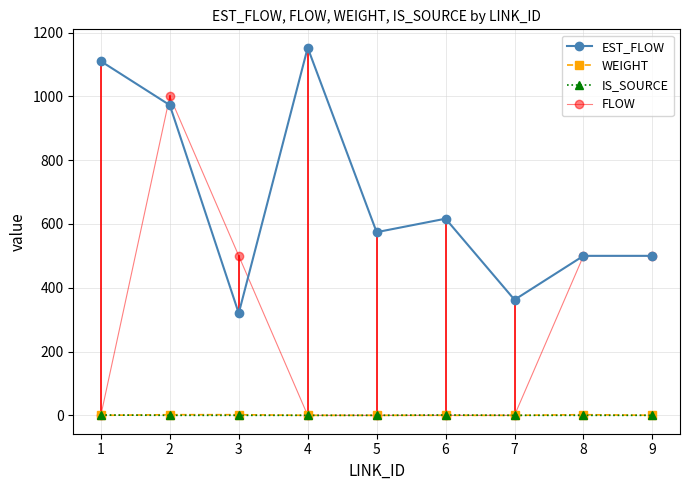

The value of EST_FLOW at 3 is 320.0. True or false?

True